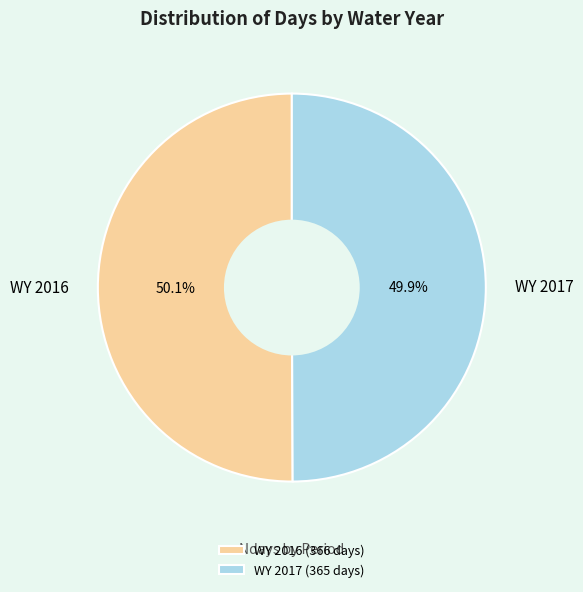

What is the ratio of the value at WY 2017 to the value at WY 2016?

1.0